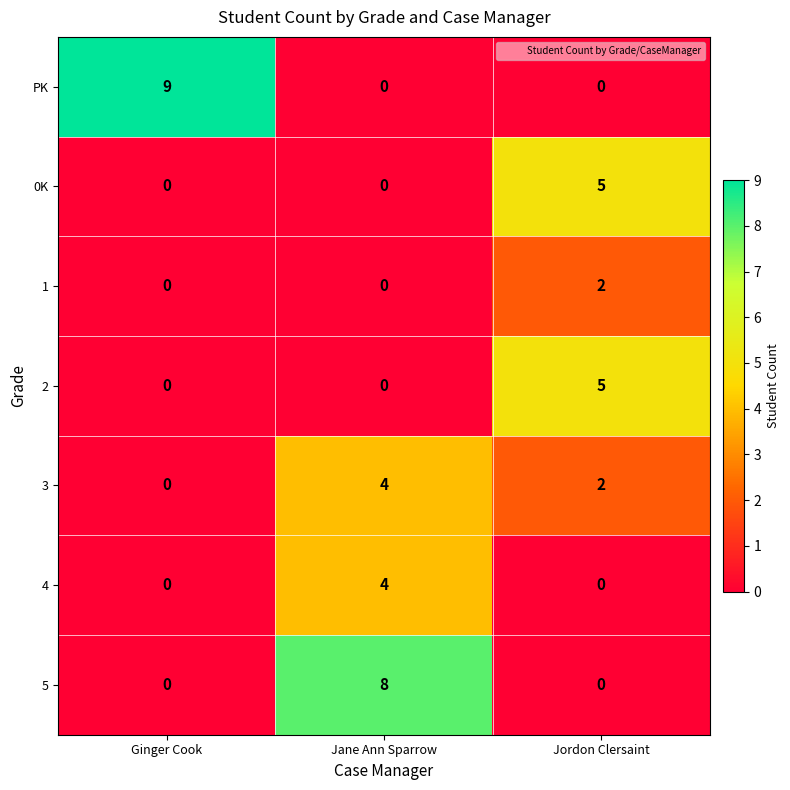

What is the difference between the highest and lowest values at Ginger Cook?

9